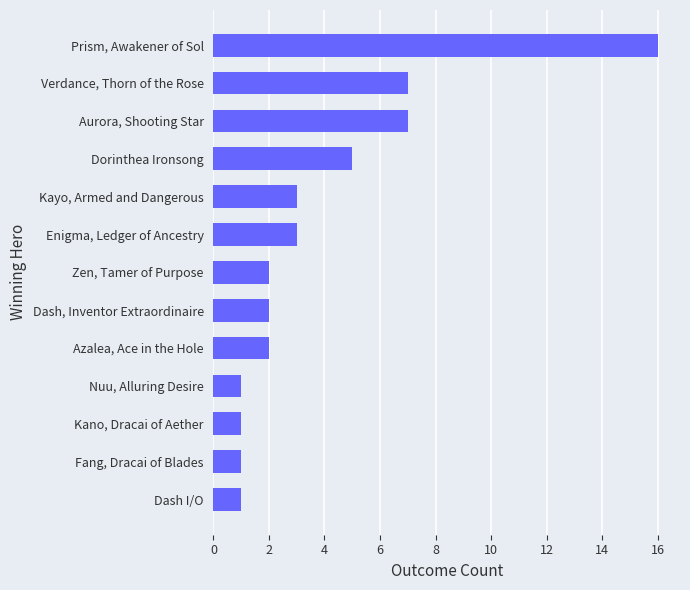

What is the label of the 9th bar from the bottom?

Kayo, Armed and Dangerous